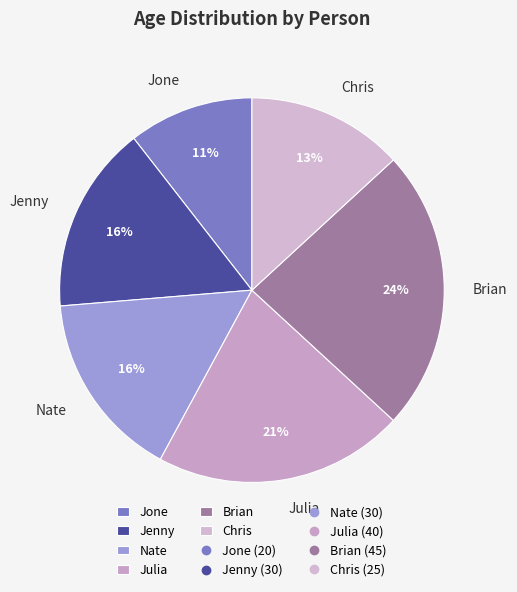

The Brian slice represents 35% of the pie. True or false?

False